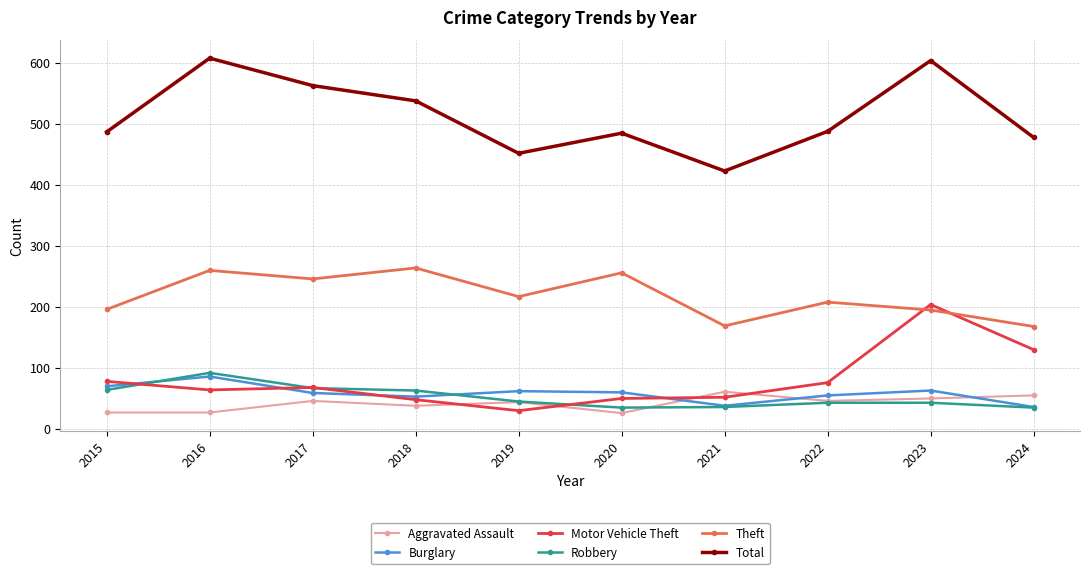

What is the value of the Motor Vehicle Theft point at the 9th from the left?

204